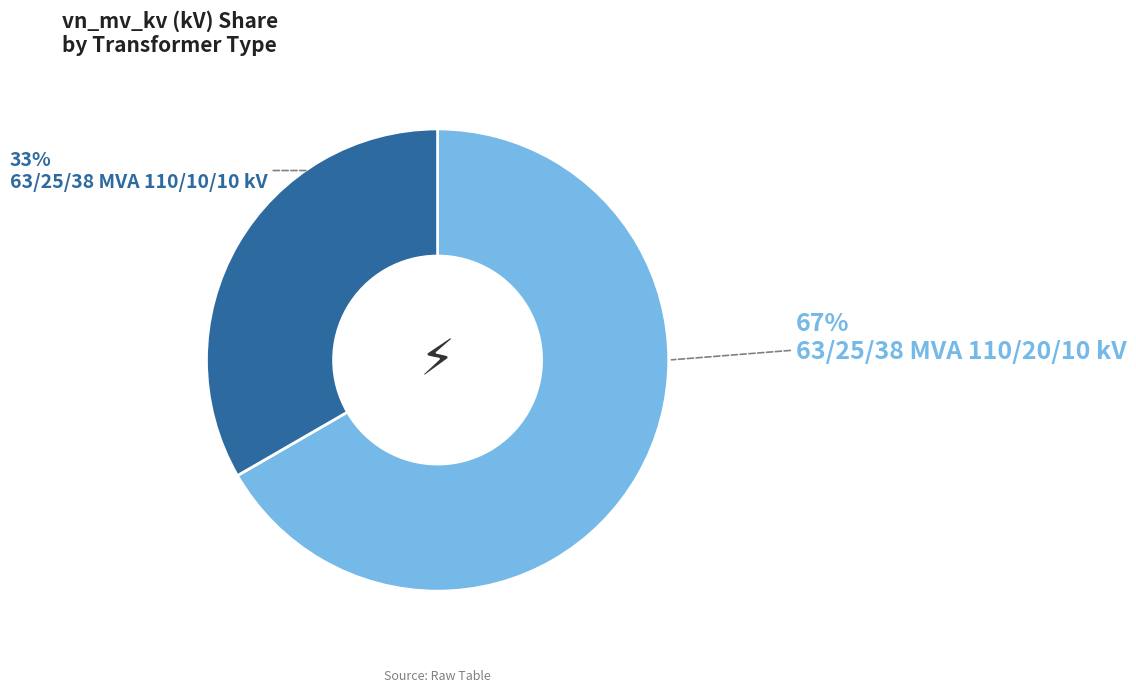

To the nearest percent, what is the average slice percentage?

50%